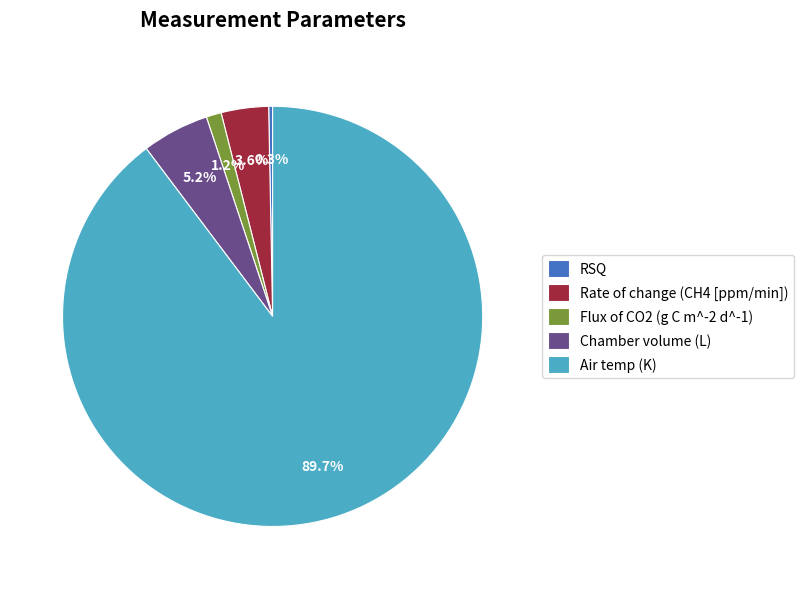

Combined, do RSQ and Flux of CO2 (g C m^-2 d^-1) account for over 50%?

No